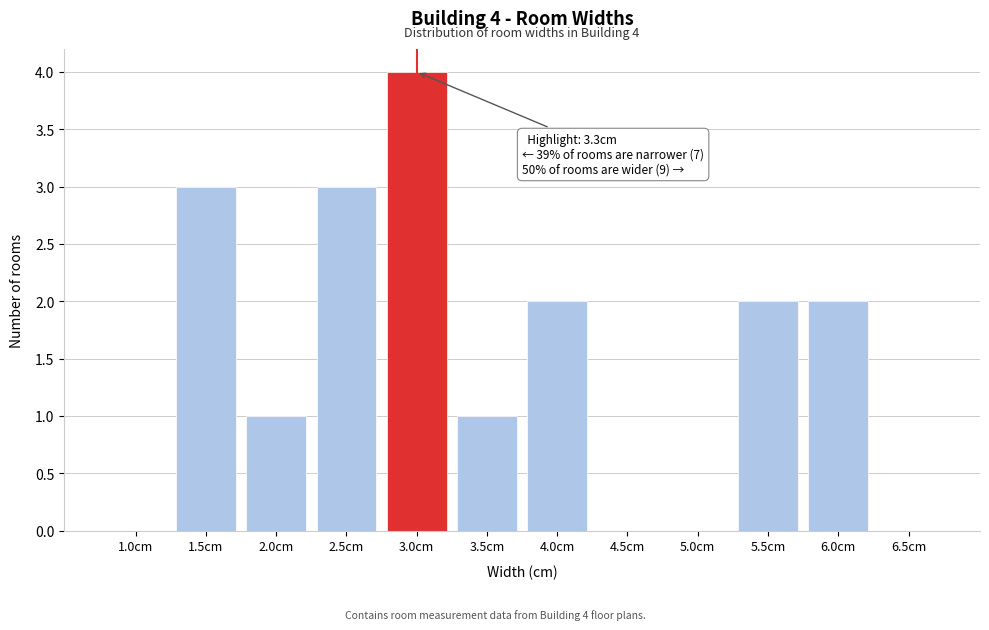

Reading right to left, what are all the values shown in this chart?

6.5cm=0	6.0cm=2	5.5cm=2	5.0cm=0	4.5cm=0	4.0cm=2	3.5cm=1	3.0cm=4	2.5cm=3	2.0cm=1	1.5cm=3	1.0cm=0